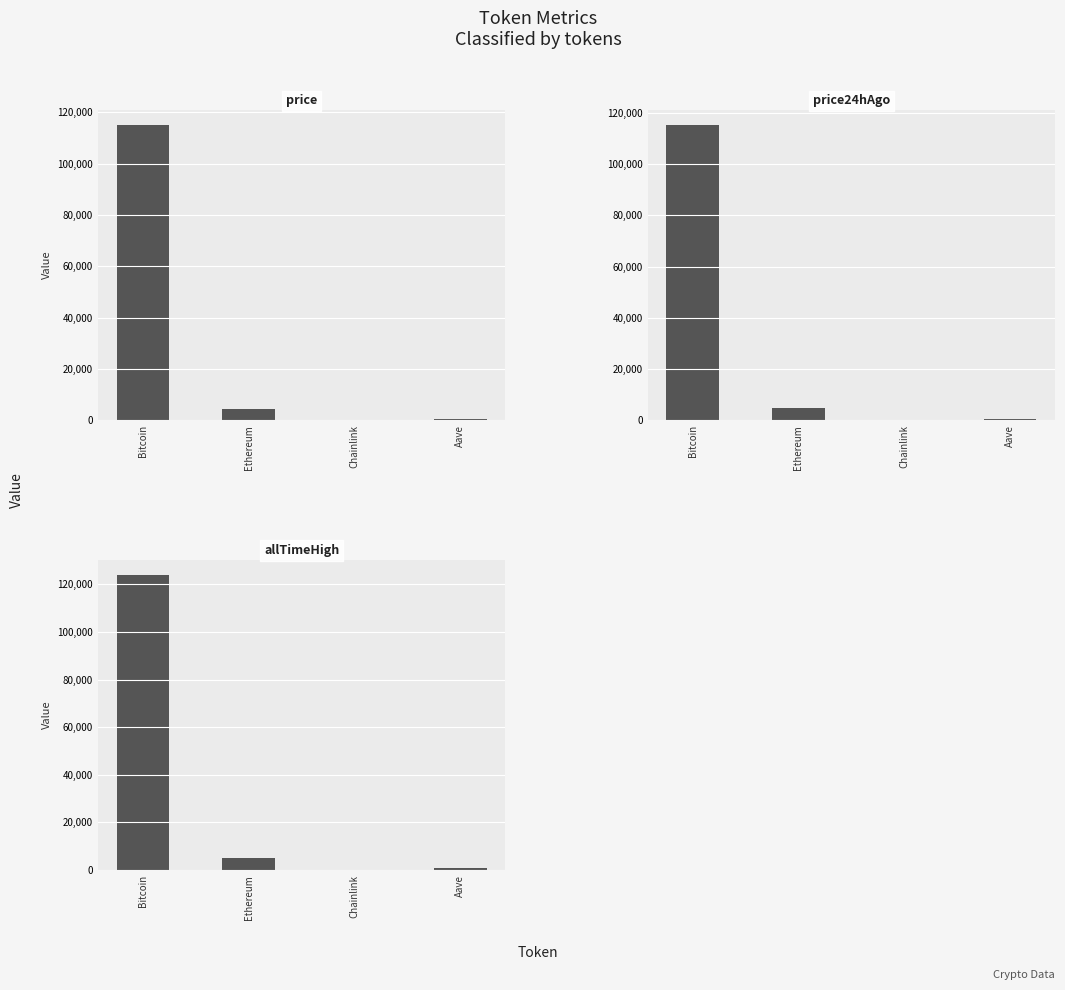

How many bars are there in each group?

3